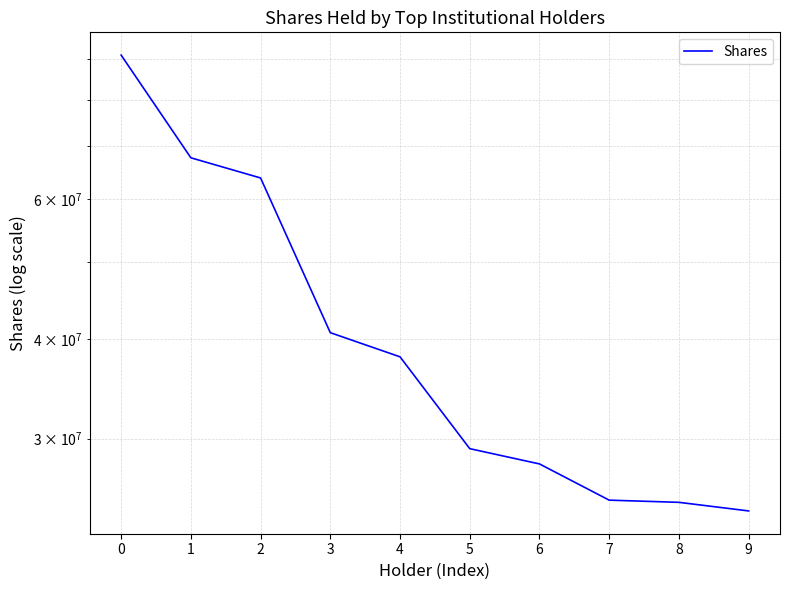

At which category does the chart reach its minimum across all series?

9